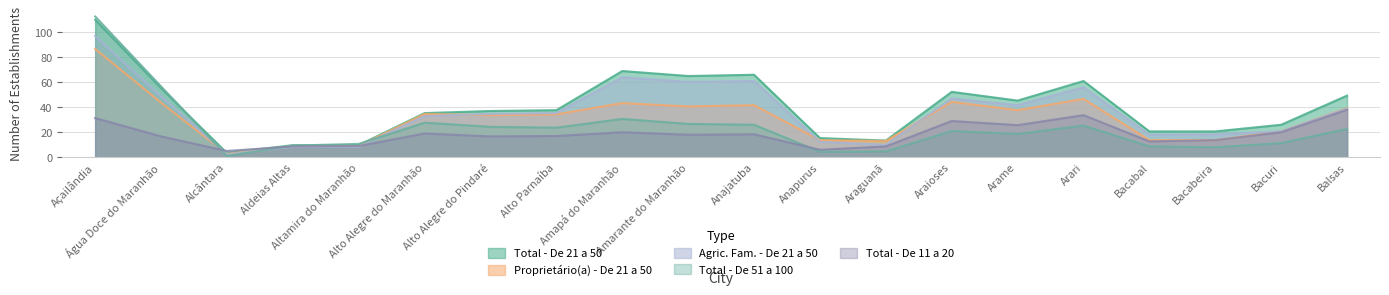

List the series in order of their overall mean, lowest first.

Total - De 11 a 20, Total - De 51 a 100, Proprietário(a) - De 21 a 50, Agric. Fam. - De 21 a 50, Total - De 21 a 50